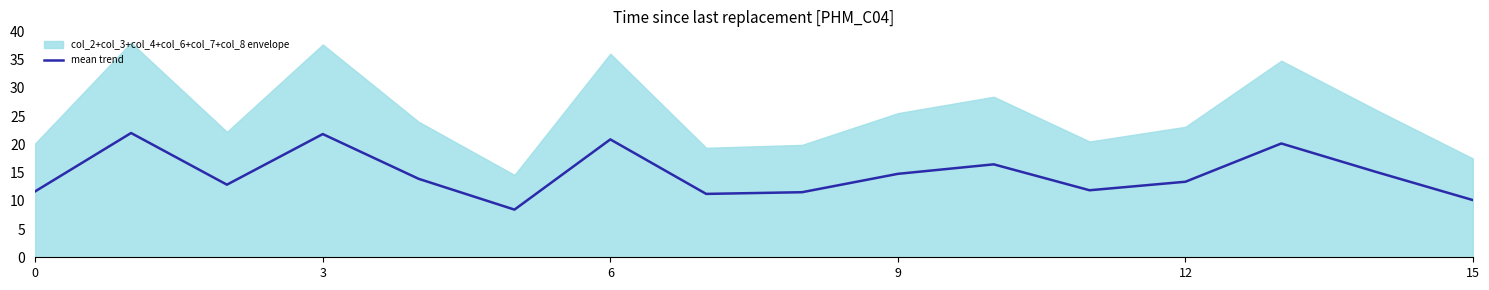

How many values are below 13?

7